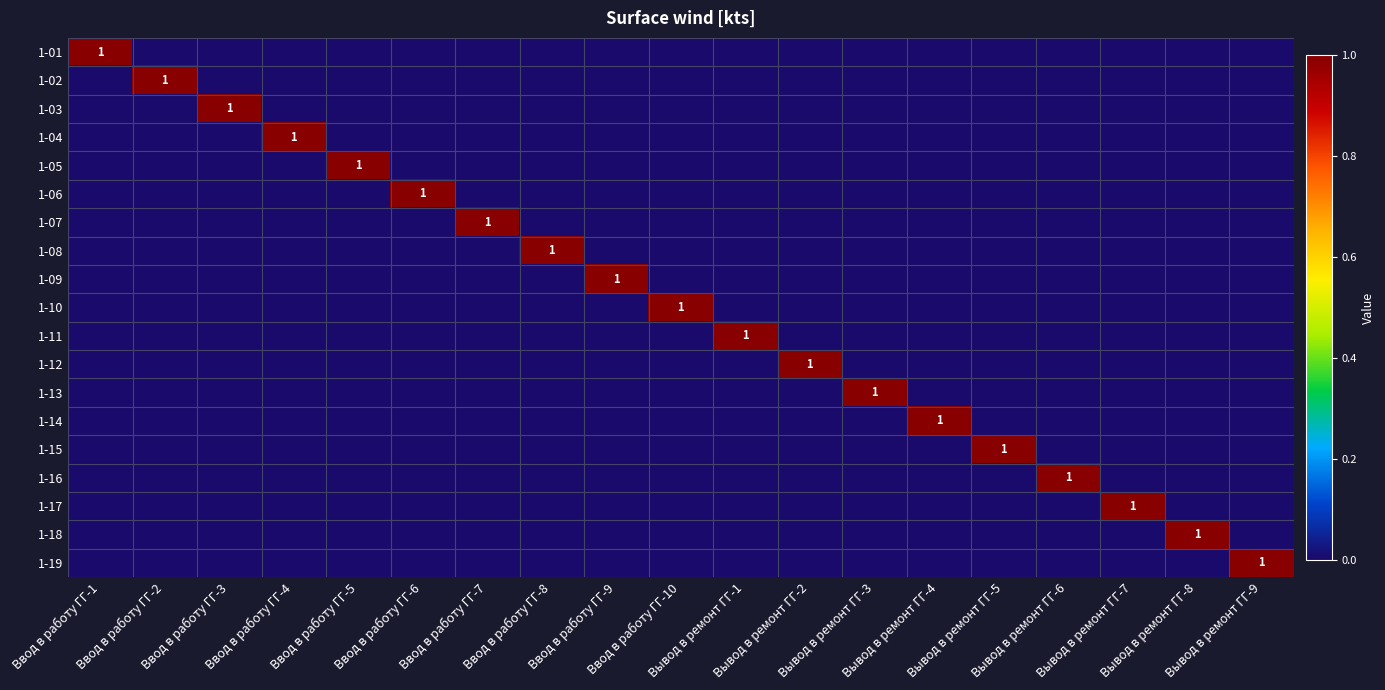

What is the sum of all 1-17 values?

1